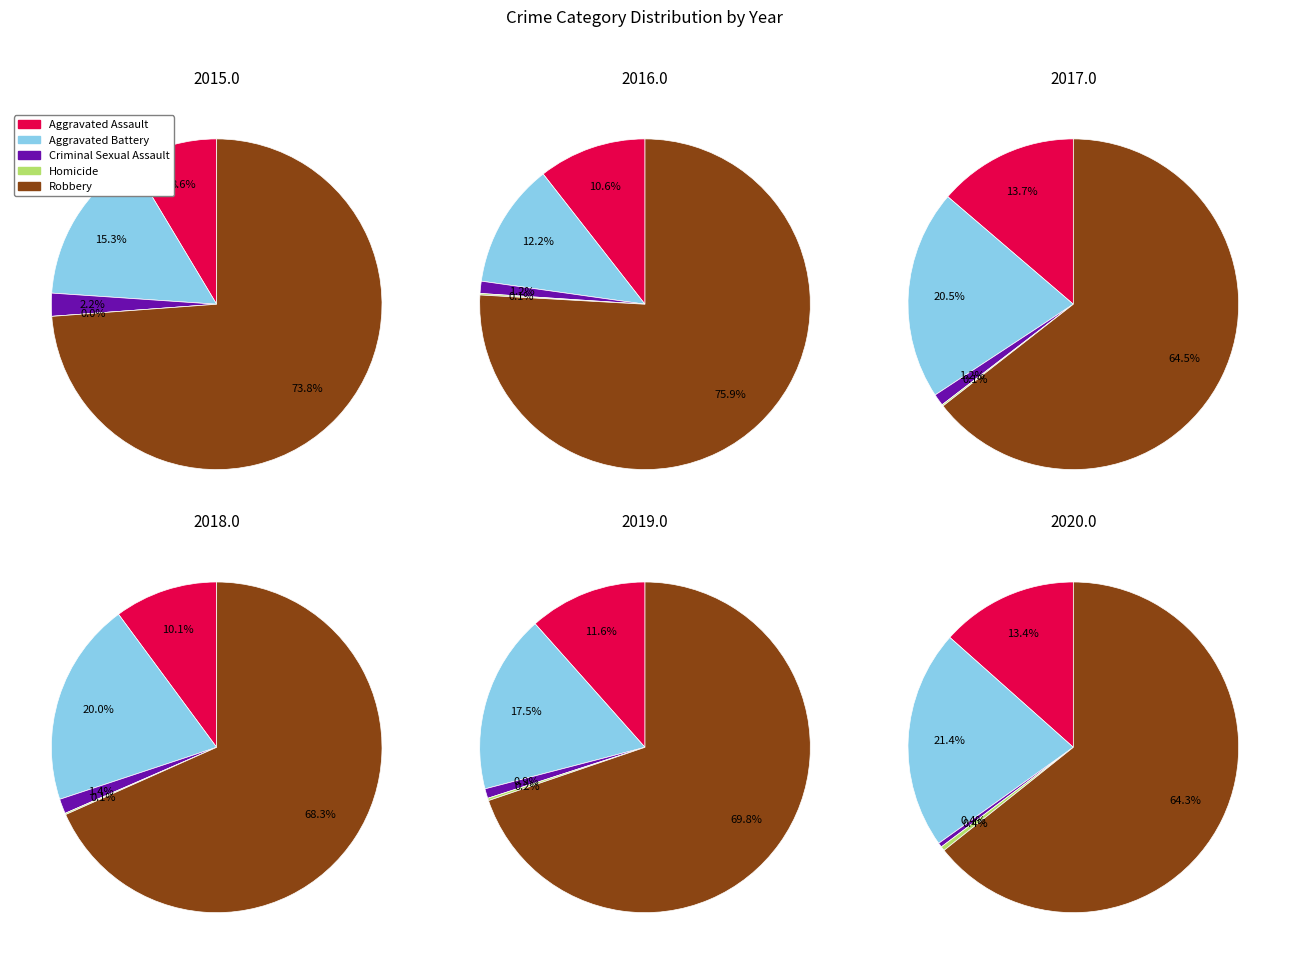

What percentage is the 5 slice, to the nearest percent?

14%